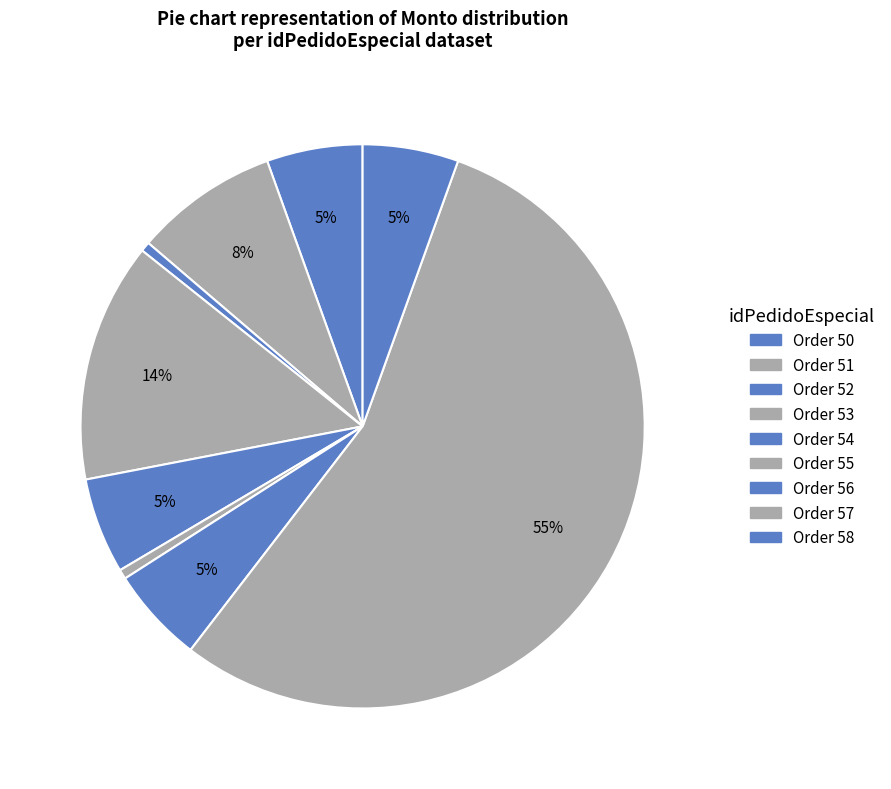

How many segments does this pie chart have?

9